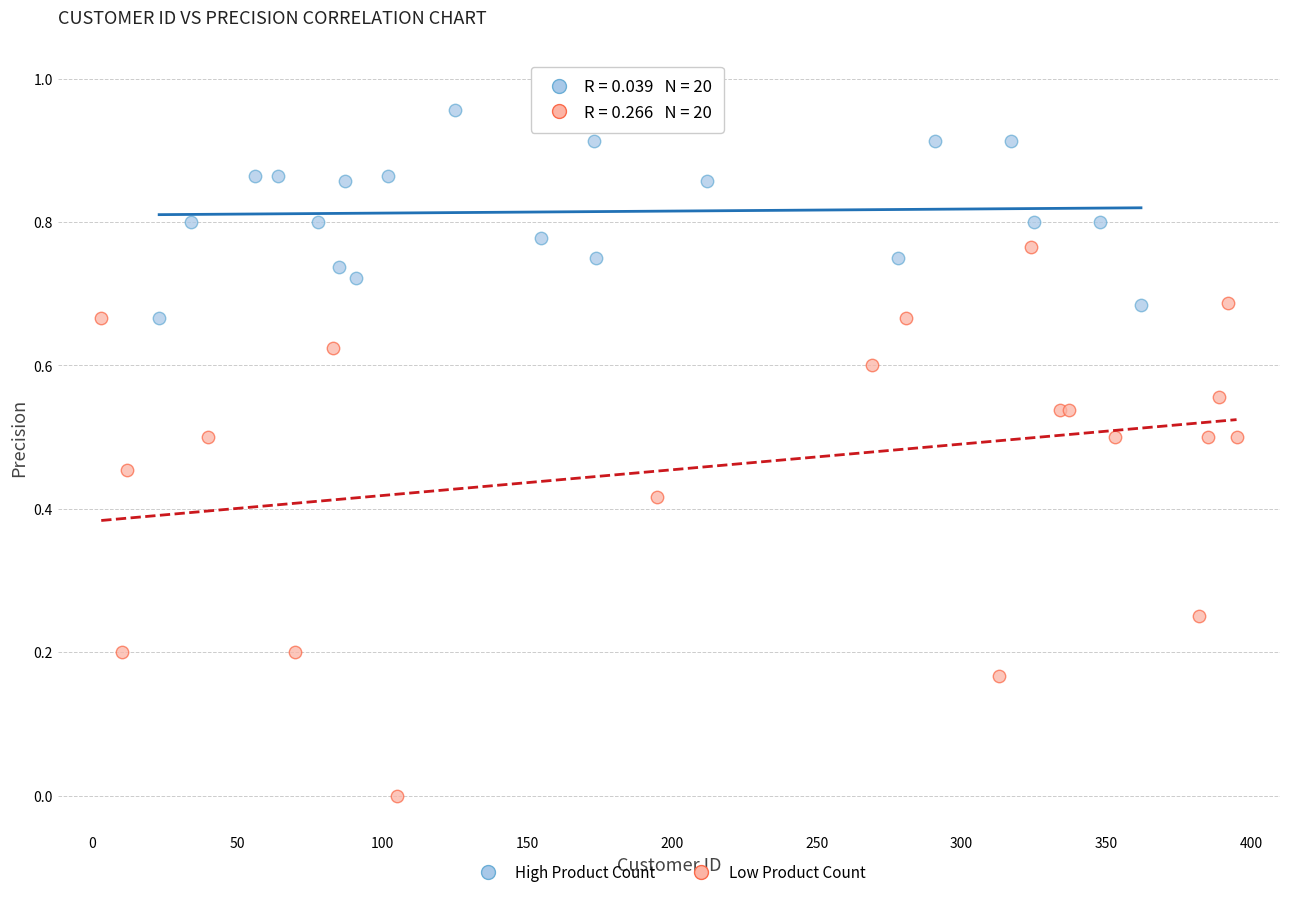

Which series contains the highest Y value?

High Product Count